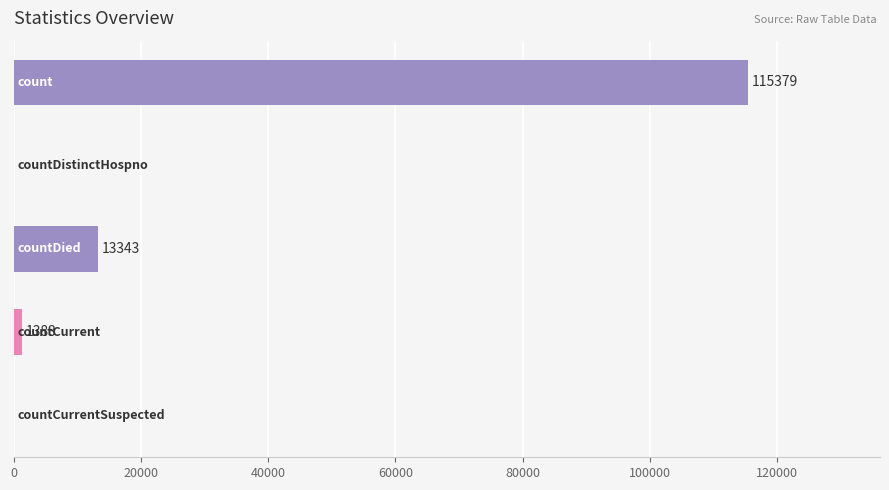

What is the maximum value shown in the chart?

115379